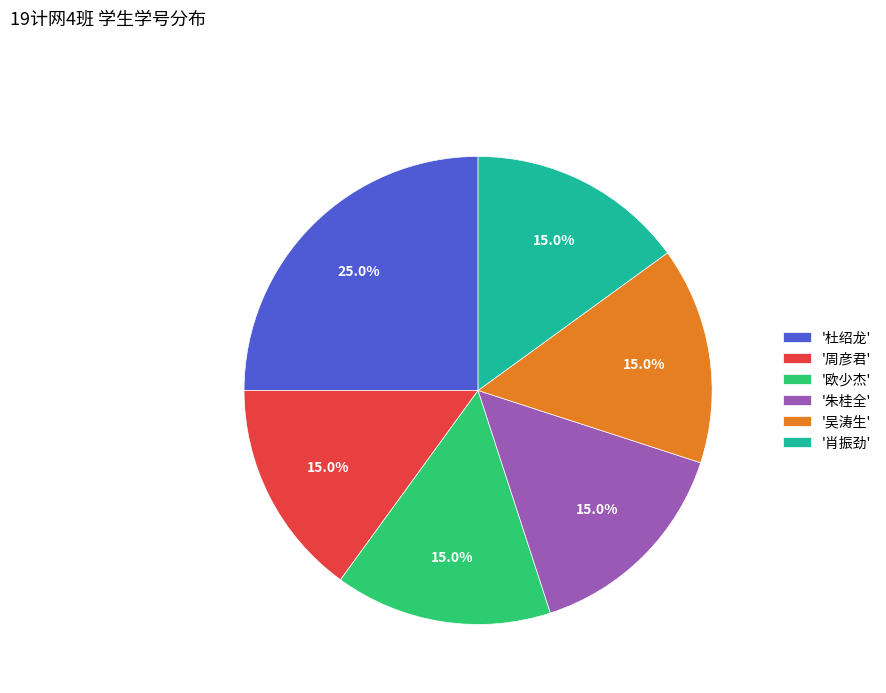

To the nearest percent, what is the average slice percentage?

17%